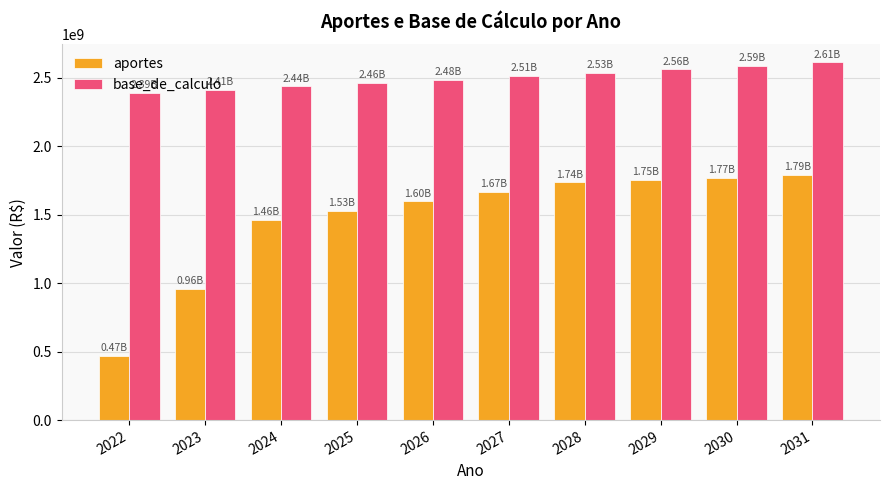

What is the minimum value for base_de_calculo?

2387870381